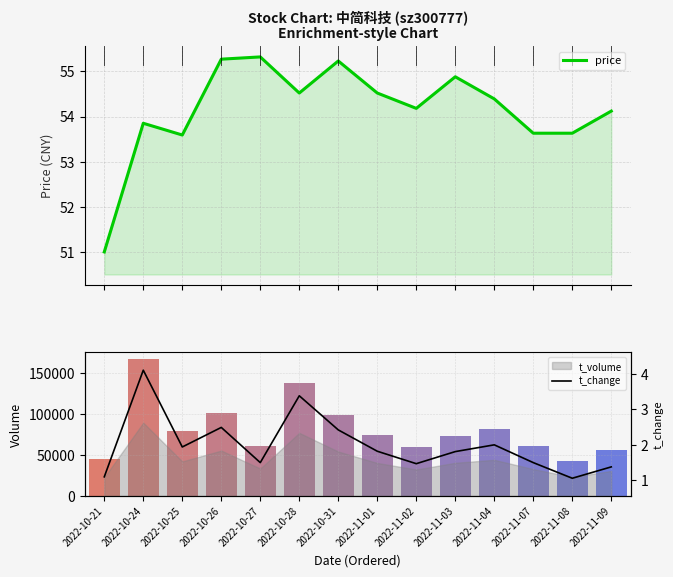

Count the number of data series in this chart.

2